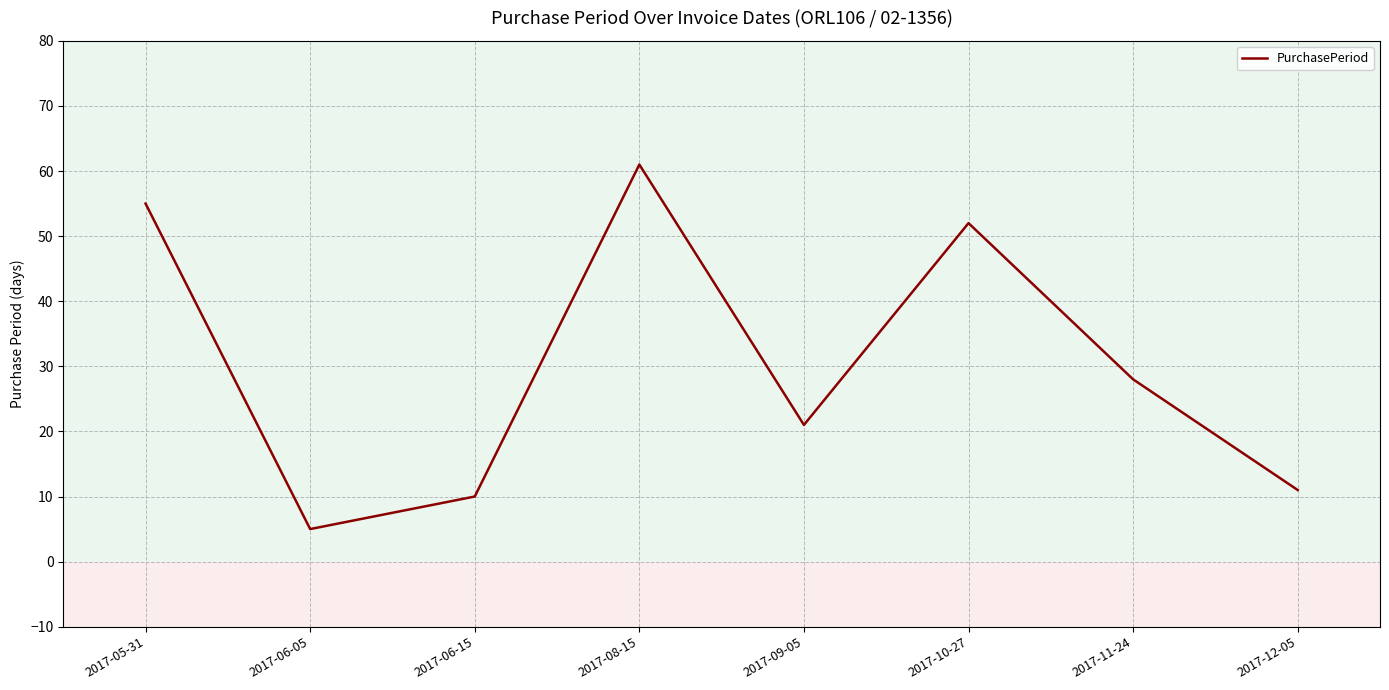

Rank the categories by value from highest to lowest.

2017-08-15, 2017-05-31, 2017-10-27, 2017-11-24, 2017-09-05, 2017-12-05, 2017-06-15, 2017-06-05